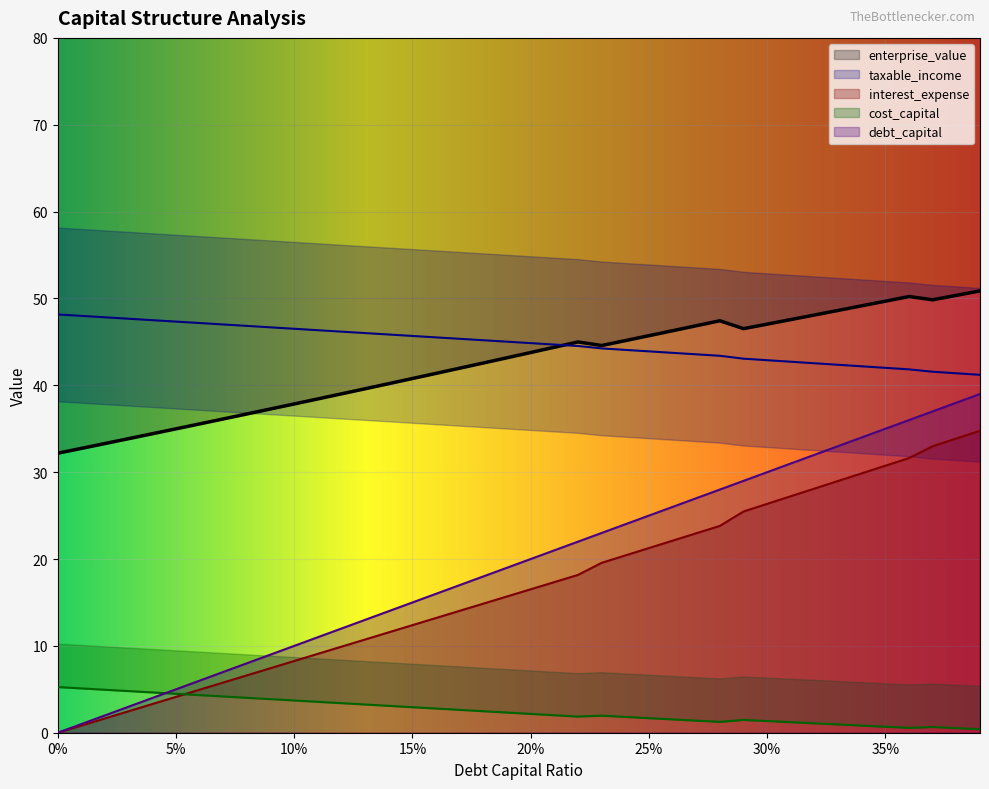

What is the highest value of the interest_expense series?

34.8